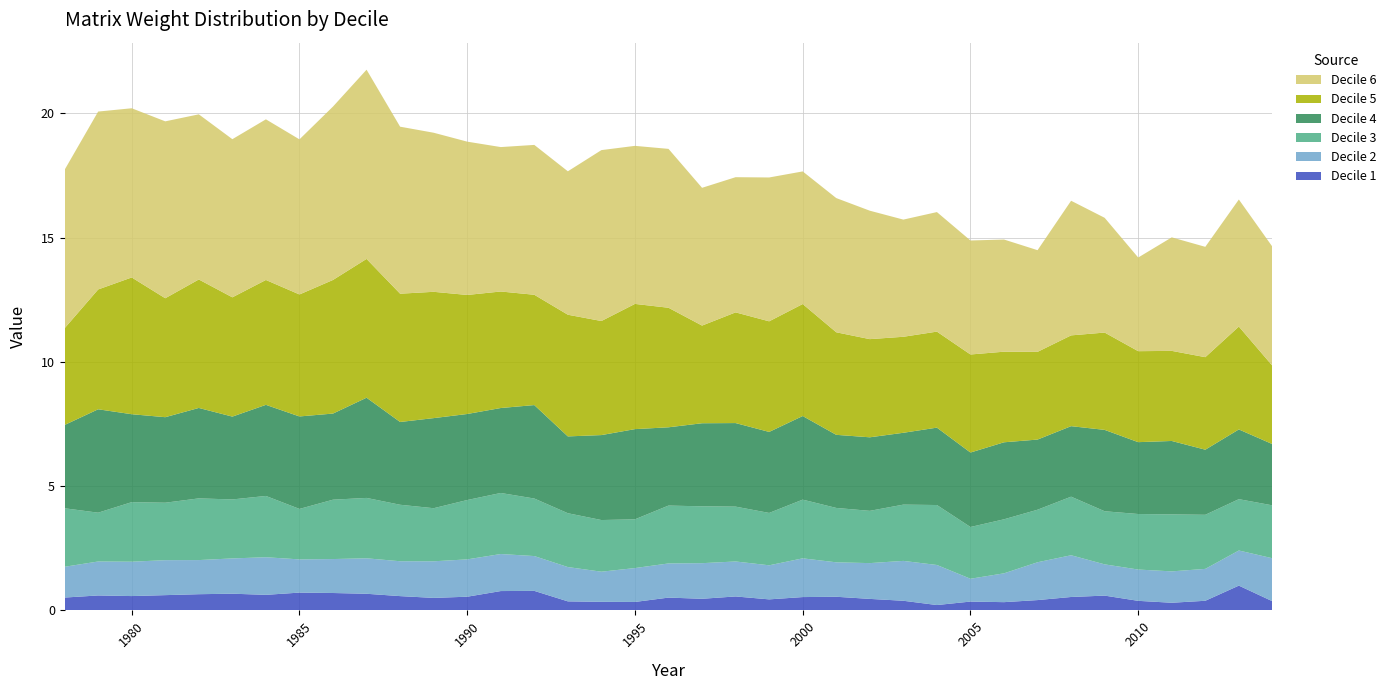

Reading right to left, list all the values displayed in this chart.

Decile 1: 2014=0.4	2013=1.0	2012=0.4	2011=0.3	2010=0.4	2009=0.6	2008=0.5	2007=0.4	2006=0.3	2005=0.4	2004=0.2	2003=0.4	2002=0.5	2001=0.5	2000=0.5	1999=0.4	1998=0.6	1997=0.5	1996=0.5	1995=0.3	1994=0.3	1993=0.4	1992=0.8	1991=0.8	1990=0.6	1989=0.5	1988=0.6	1987=0.7	1986=0.7	1985=0.7	1984=0.6	1983=0.7	1982=0.7	1981=0.6	1980=0.6	1979=0.6	1978=0.5
Decile 2: 2014=1.7	2013=1.4	2012=1.3	2011=1.3	2010=1.3	2009=1.3	2008=1.7	2007=1.5	2006=1.2	2005=0.9	2004=1.6	2003=1.6	2002=1.4	2001=1.4	2000=1.6	1999=1.4	1998=1.4	1997=1.4	1996=1.4	1995=1.4	1994=1.2	1993=1.4	1992=1.4	1991=1.5	1990=1.5	1989=1.5	1988=1.4	1987=1.4	1986=1.4	1985=1.3	1984=1.5	1983=1.4	1982=1.4	1981=1.4	1980=1.4	1979=1.4	1978=1.2
Decile 3: 2014=2.1	2013=2.1	2012=2.2	2011=2.3	2010=2.2	2009=2.1	2008=2.4	2007=2.1	2006=2.2	2005=2.1	2004=2.4	2003=2.3	2002=2.1	2001=2.2	2000=2.4	1999=2.1	1998=2.2	1997=2.3	1996=2.3	1995=2.0	1994=2.1	1993=2.2	1992=2.3	1991=2.5	1990=2.4	1989=2.1	1988=2.3	1987=2.4	1986=2.4	1985=2.0	1984=2.5	1983=2.4	1982=2.5	1981=2.3	1980=2.4	1979=2.0	1978=2.4
Decile 4: 2014=2.5	2013=2.8	2012=2.6	2011=3.0	2010=2.9	2009=3.3	2008=2.8	2007=2.8	2006=3.1	2005=3.0	2004=3.1	2003=2.9	2002=3.0	2001=2.9	2000=3.4	1999=3.3	1998=3.4	1997=3.3	1996=3.2	1995=3.6	1994=3.4	1993=3.1	1992=3.8	1991=3.4	1990=3.5	1989=3.6	1988=3.3	1987=4.0	1986=3.5	1985=3.7	1984=3.7	1983=3.3	1982=3.6	1981=3.4	1980=3.5	1979=4.2	1978=3.4
Decile 5: 2014=3.2	2013=4.1	2012=3.7	2011=3.6	2010=3.7	2009=3.9	2008=3.7	2007=3.5	2006=3.6	2005=3.9	2004=3.9	2003=3.9	2002=3.9	2001=4.1	2000=4.5	1999=4.4	1998=4.5	1997=3.9	1996=4.8	1995=5.0	1994=4.6	1993=4.9	1992=4.4	1991=4.7	1990=4.8	1989=5.1	1988=5.2	1987=5.6	1986=5.4	1985=4.9	1984=5.0	1983=4.8	1982=5.2	1981=4.8	1980=5.5	1979=4.8	1978=3.9
Decile 6: 2014=4.8	2013=5.1	2012=4.4	2011=4.6	2010=3.8	2009=4.6	2008=5.4	2007=4.1	2006=4.5	2005=4.6	2004=4.8	2003=4.7	2002=5.2	2001=5.4	2000=5.3	1999=5.8	1998=5.4	1997=5.5	1996=6.4	1995=6.4	1994=6.9	1993=5.8	1992=6.0	1991=5.8	1990=6.2	1989=6.4	1988=6.7	1987=7.6	1986=7.0	1985=6.2	1984=6.5	1983=6.4	1982=6.6	1981=7.1	1980=6.8	1979=7.2	1978=6.4